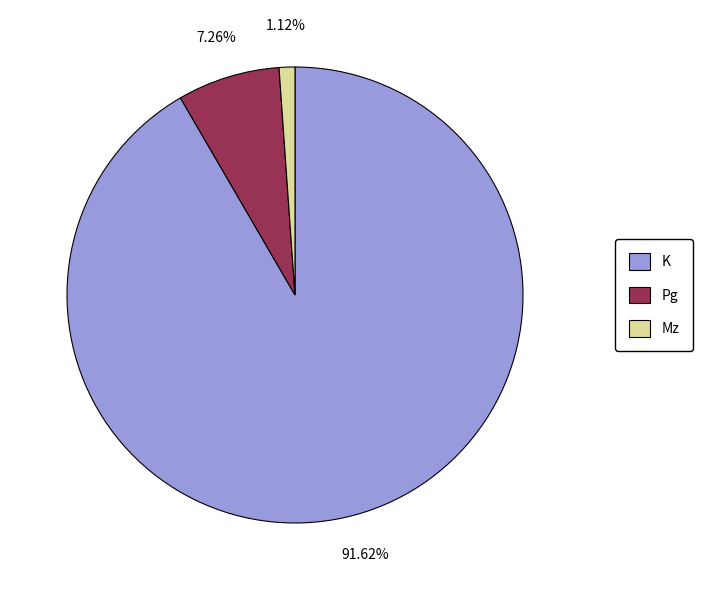

To the nearest percent, what is the average slice percentage?

33%